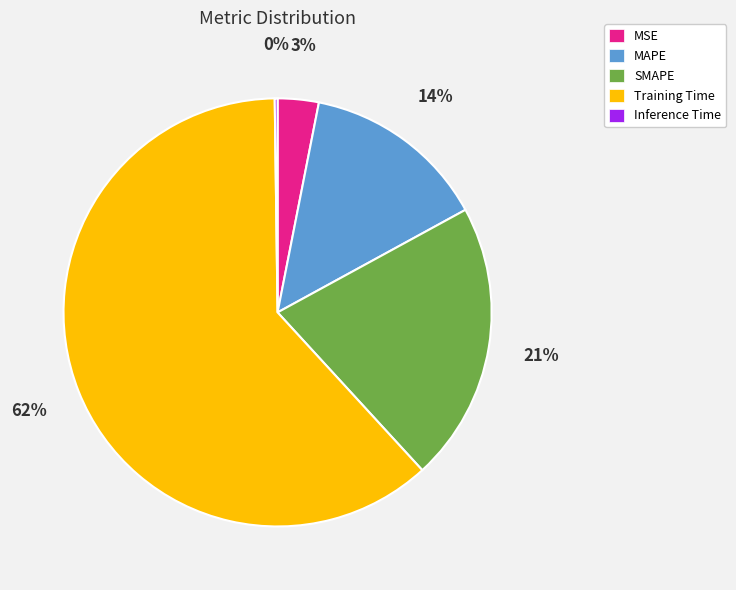

What percentage is the SMAPE slice, to the nearest percent?

21%